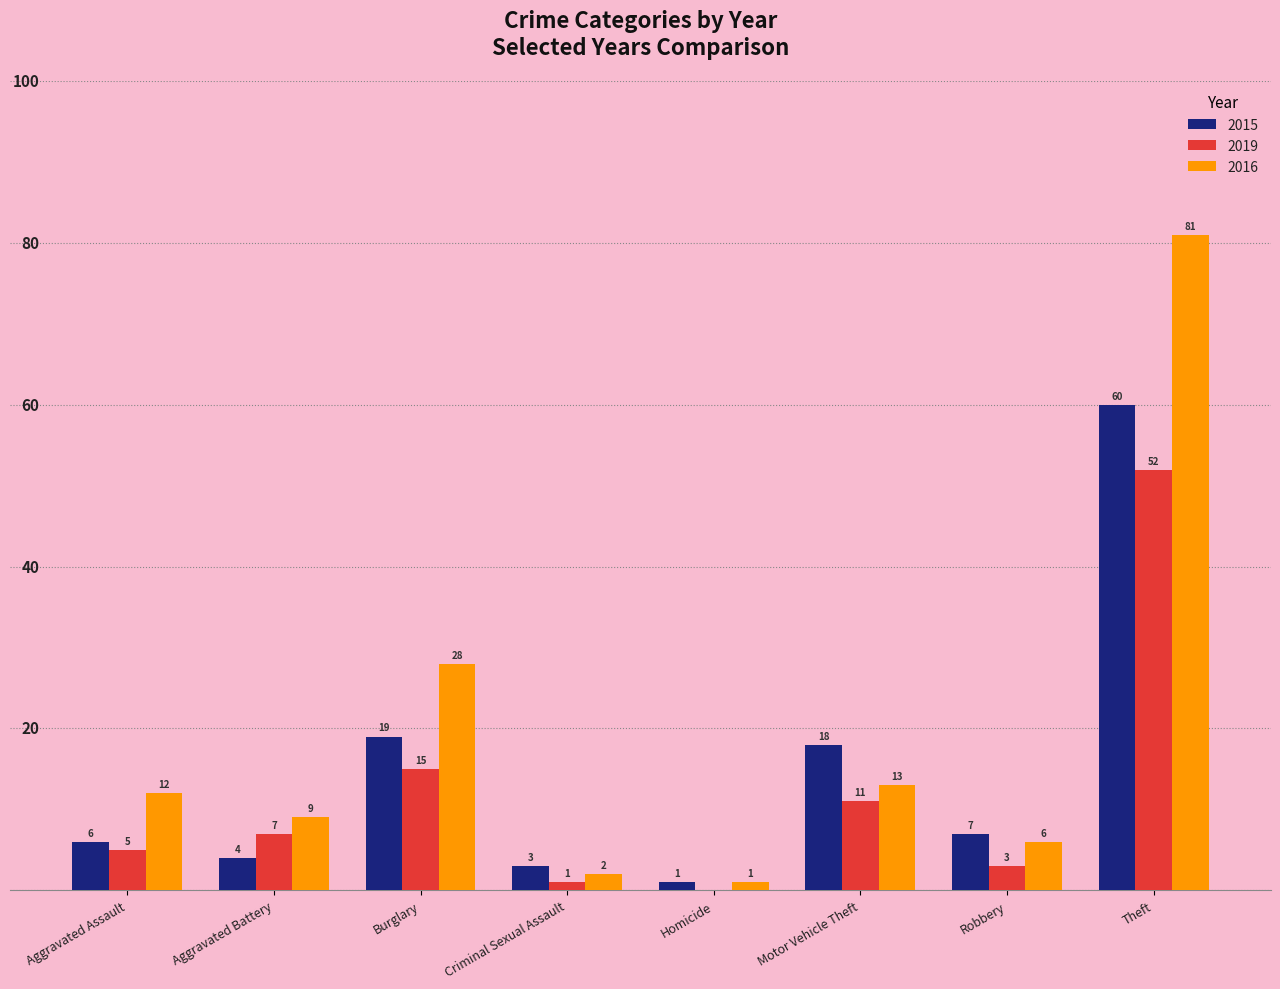

What is the difference between the 2015 values at Robbery and Criminal Sexual Assault?

4